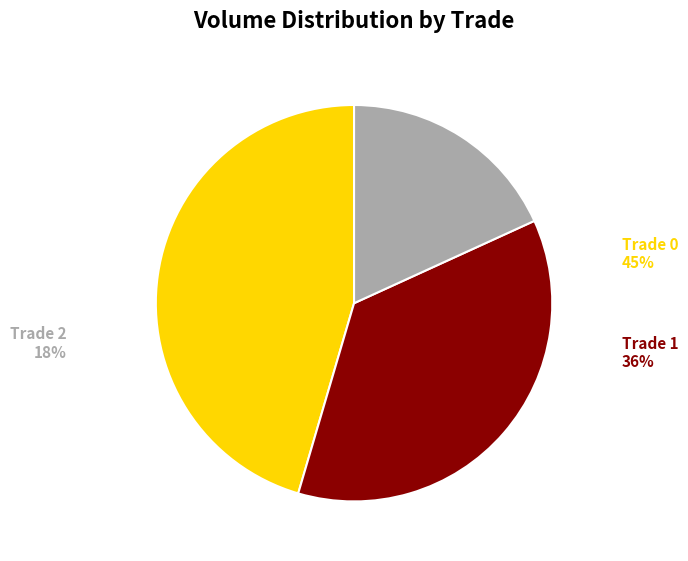

Does any single category account for the majority?

No